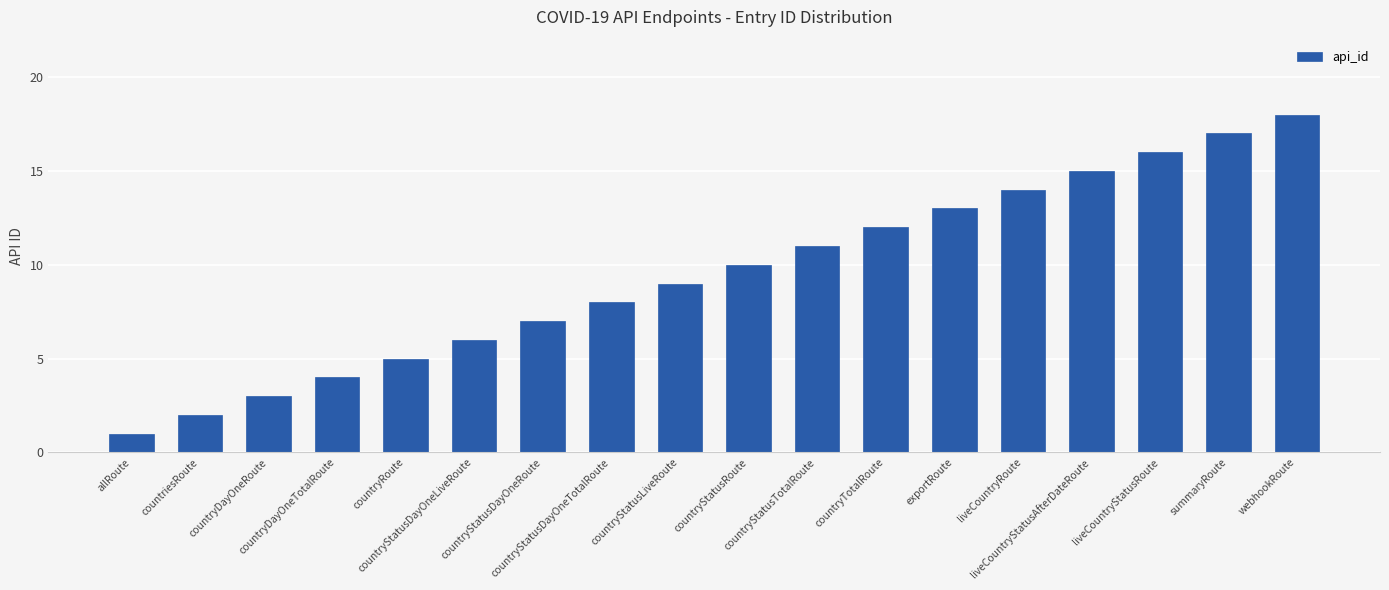

What is the approximate value at countryDayOneTotalRoute, to the nearest 5?

5